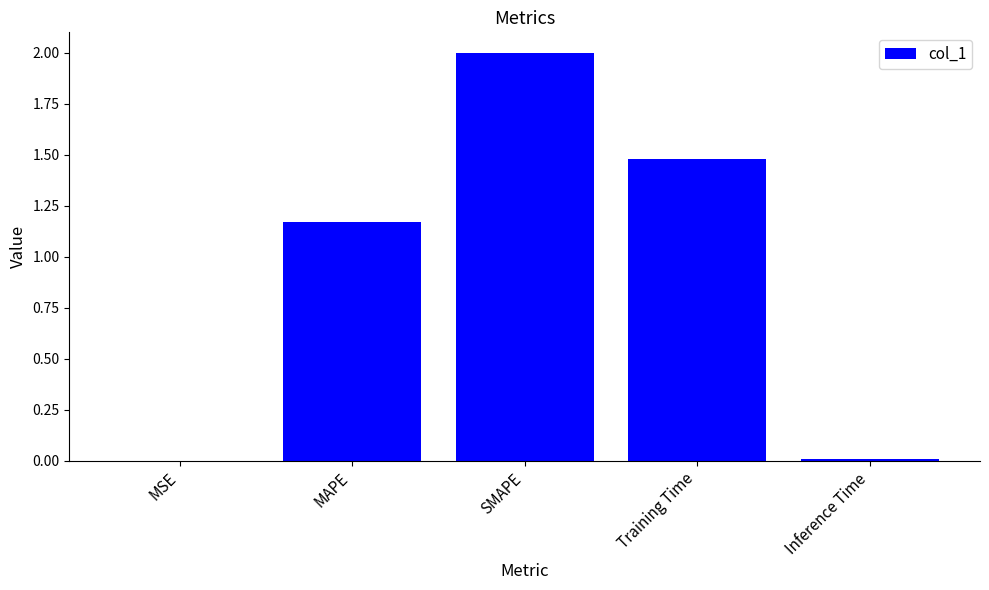

Which category has the highest value across all series?

SMAPE